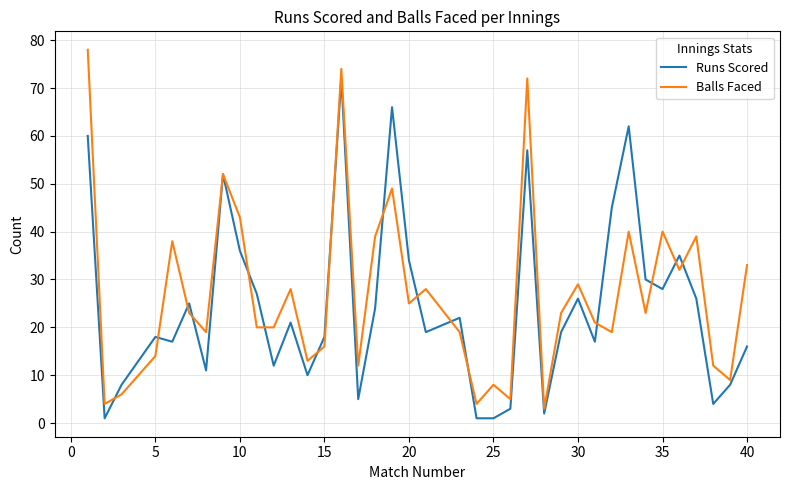

What is the lowest value of the Balls Faced series?

3